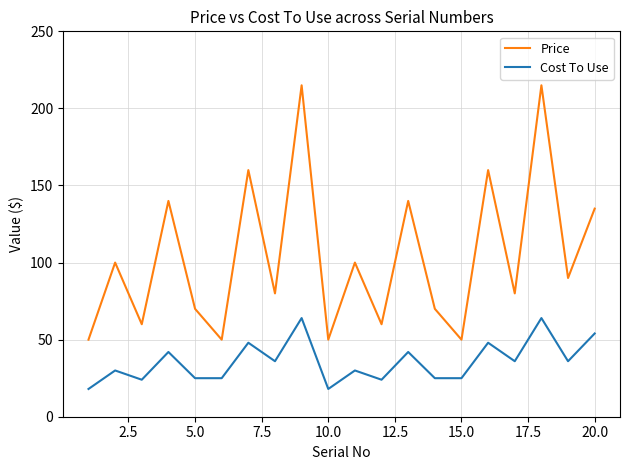

How many values in the Price series are below 89?

10